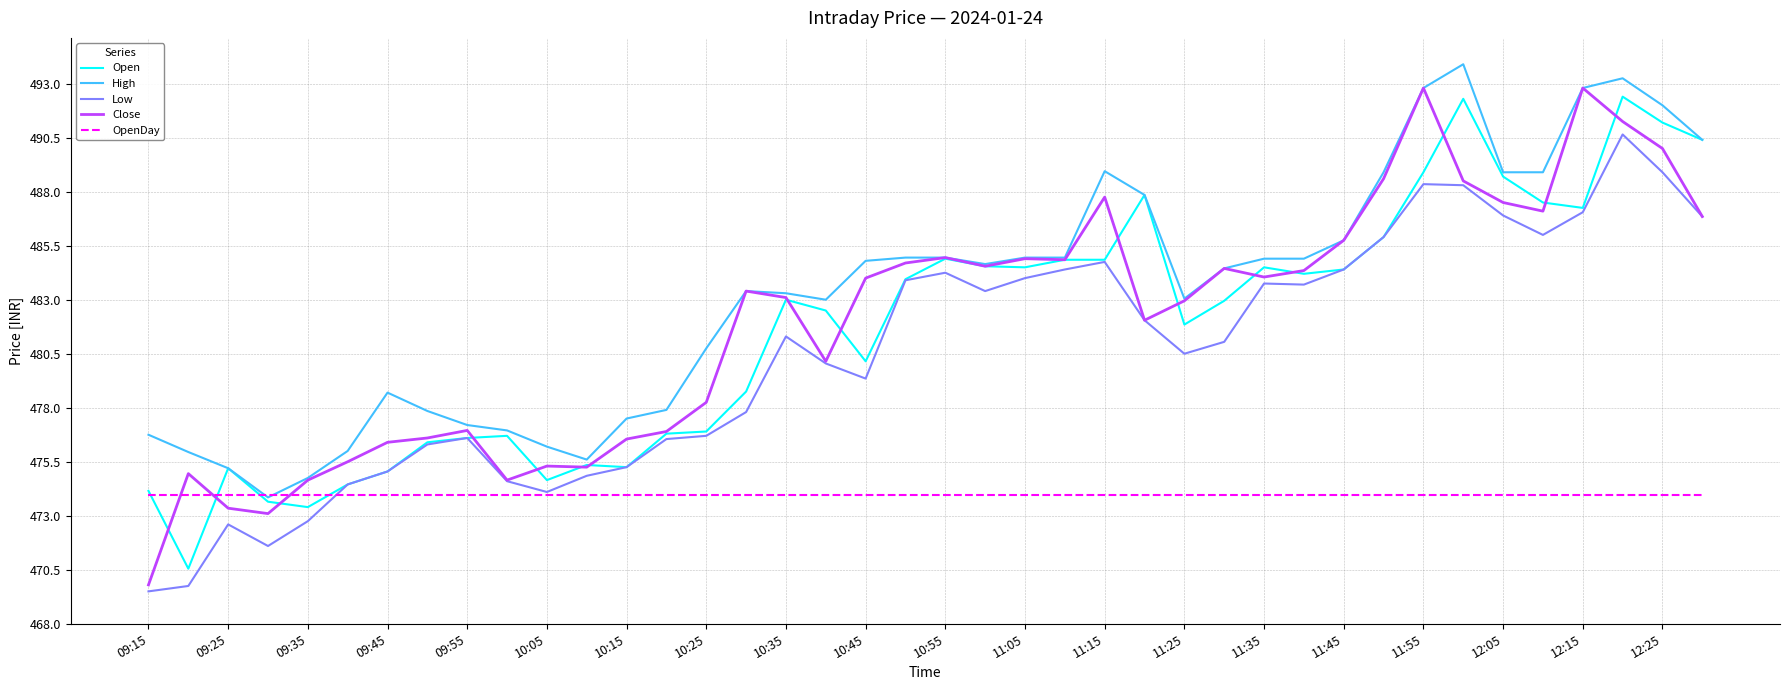

Which series has the widest spread of values?

Close